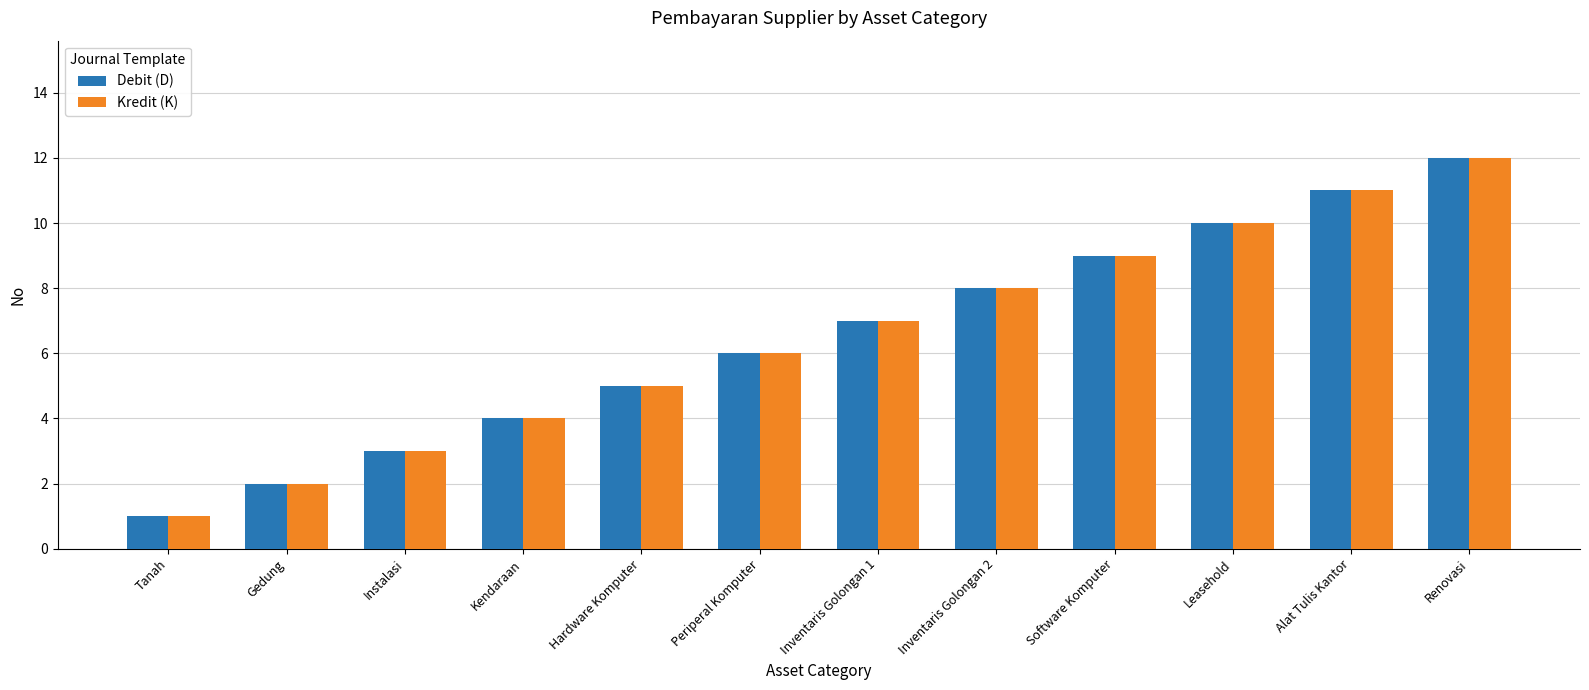

The Kredit (K) series shows 7 at Inventaris Golongan 1. True or false?

True